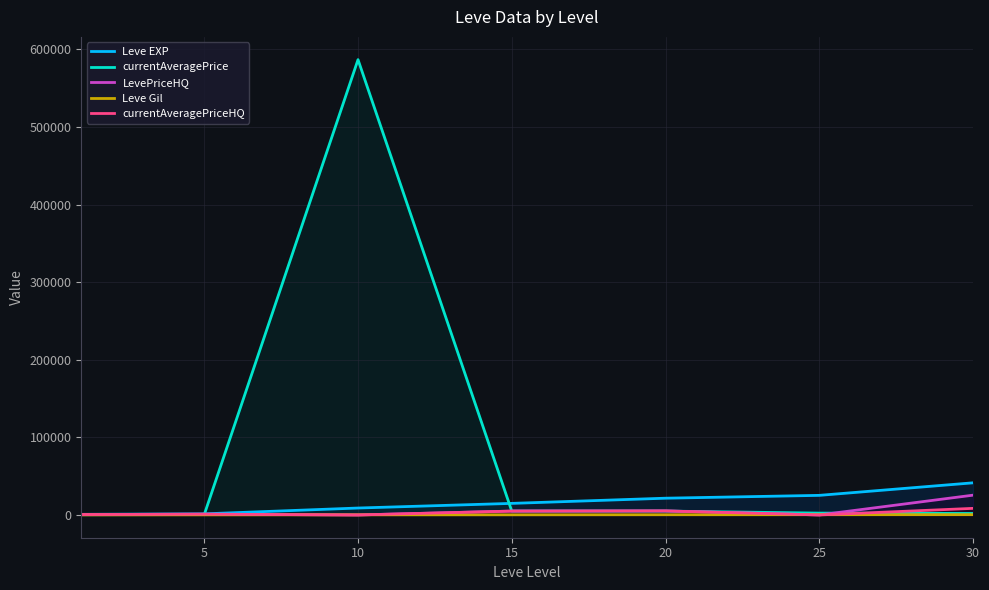

The value of Leve EXP at 25 is 25250.0. True or false?

True